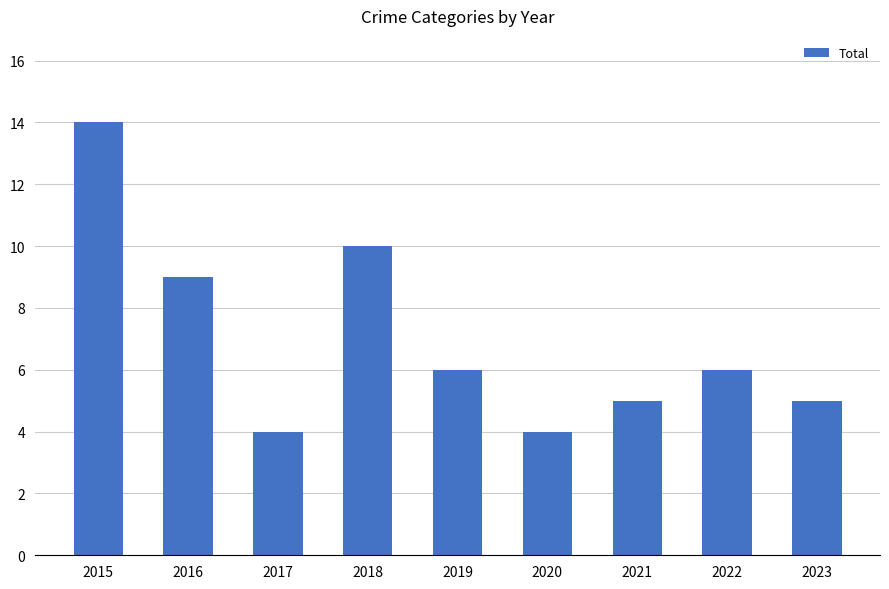

What is the difference between the second highest and minimum values?

6